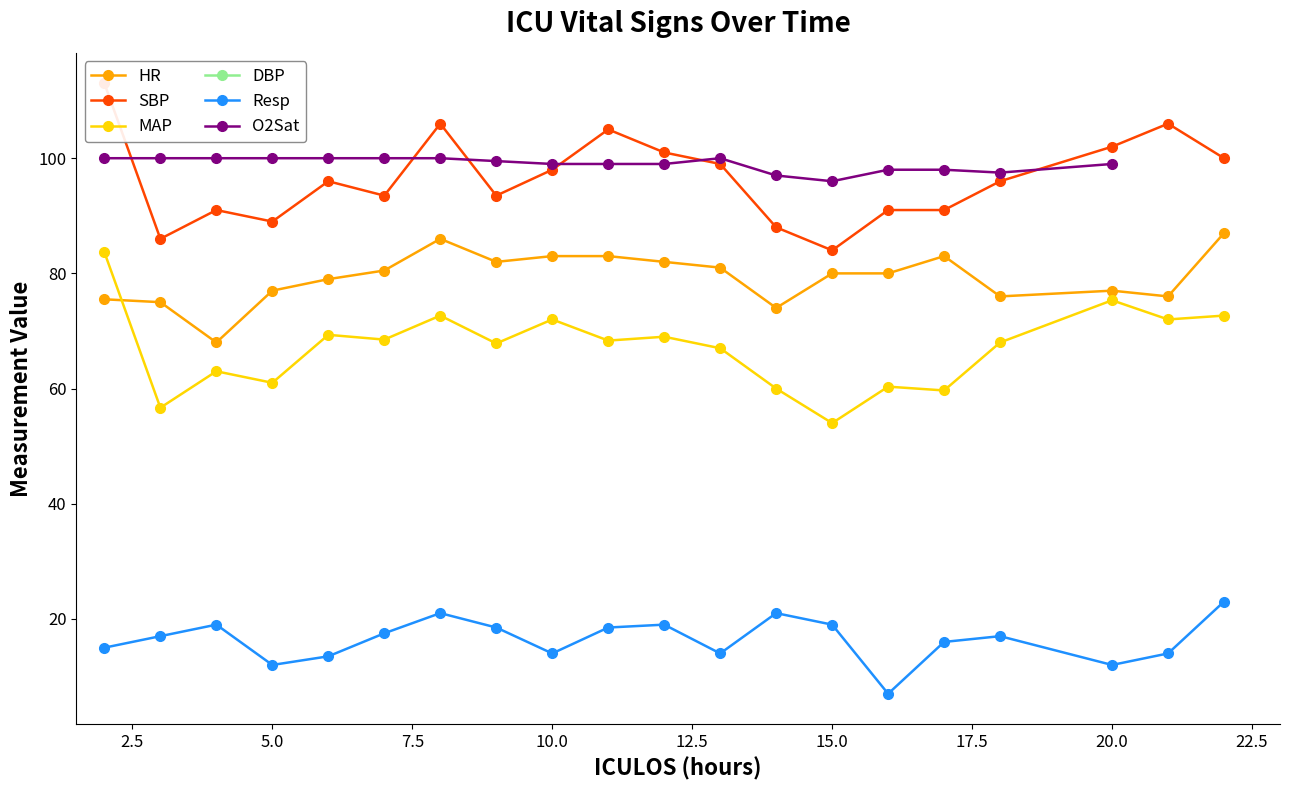

True or false: MAP and HR intersect in this chart.

True